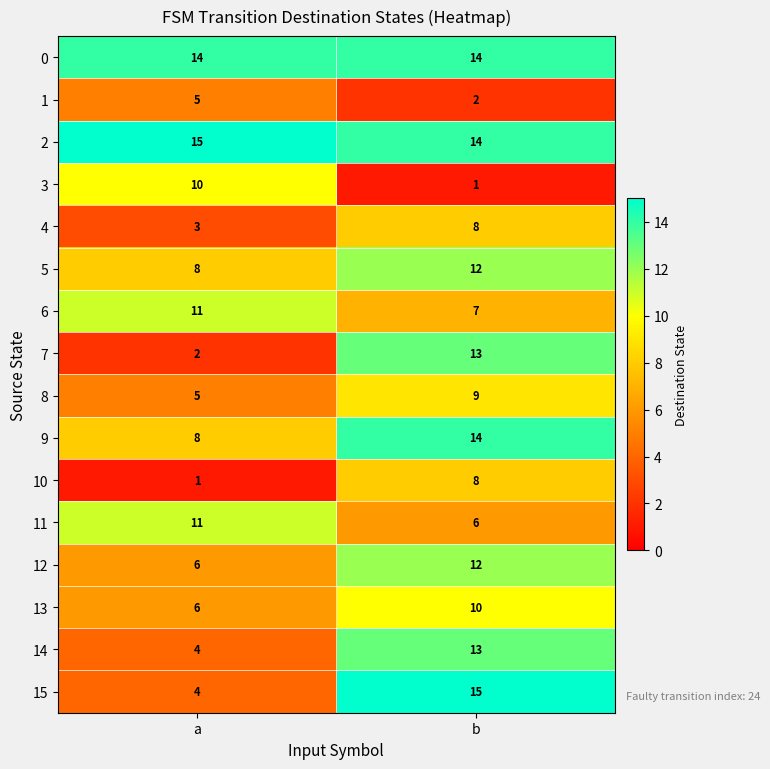

True or false: 2 has a value of 15 at a.

True